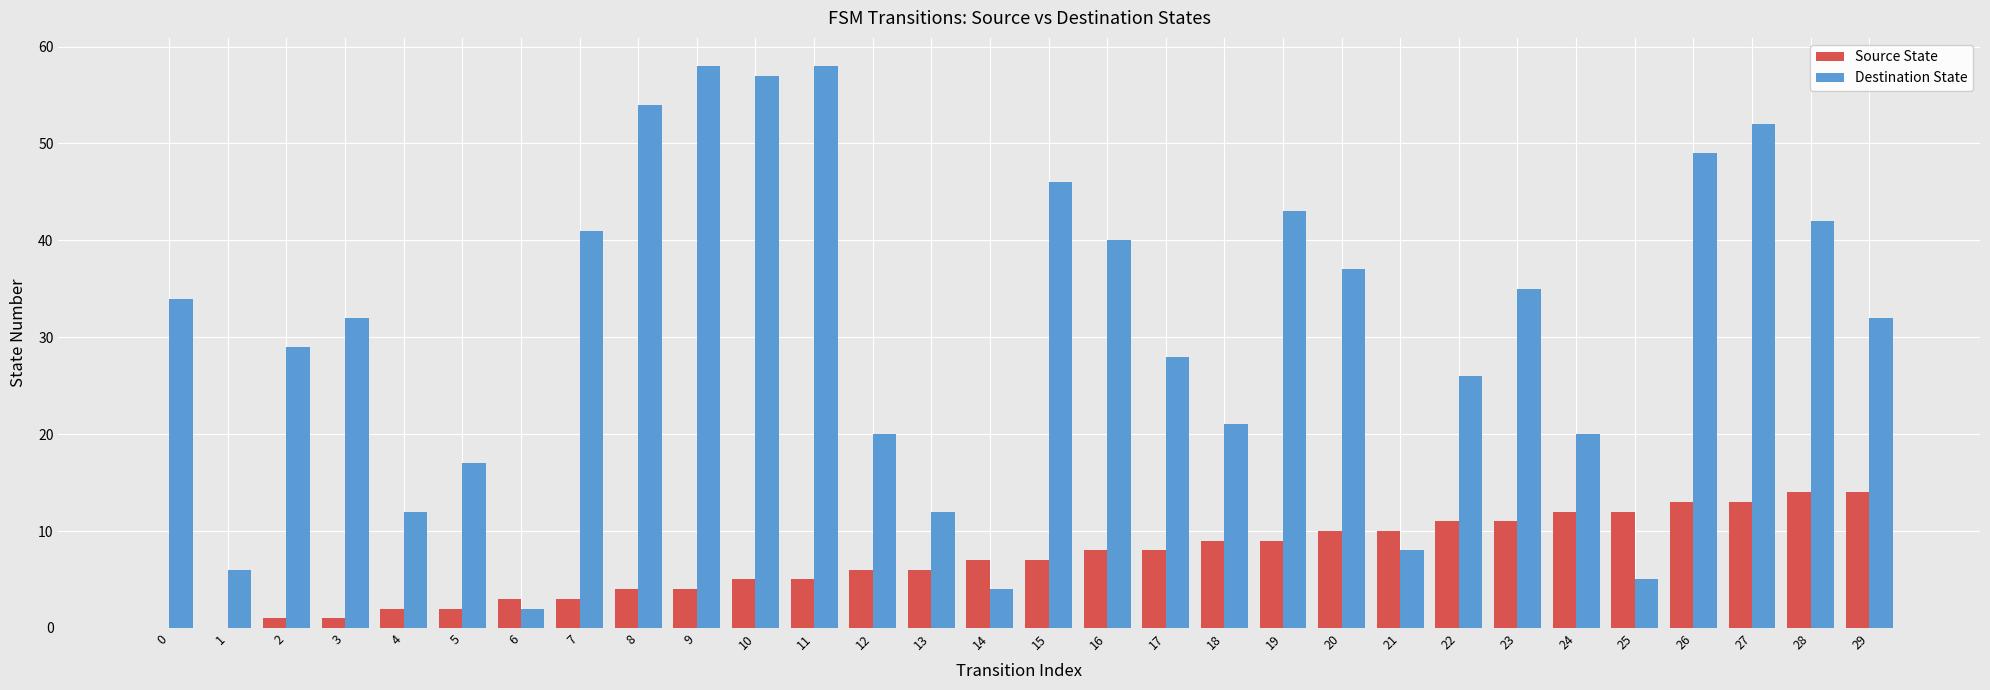

Which series changed the most between 2 and 21?

Destination State